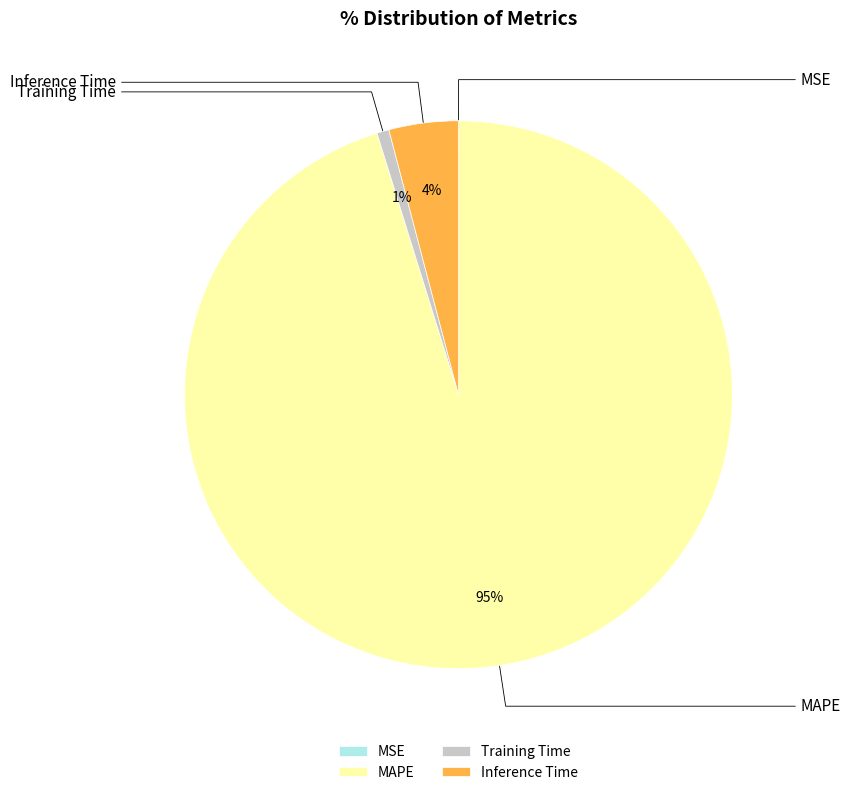

What percentage is the MAPE slice, to the nearest percent?

95%